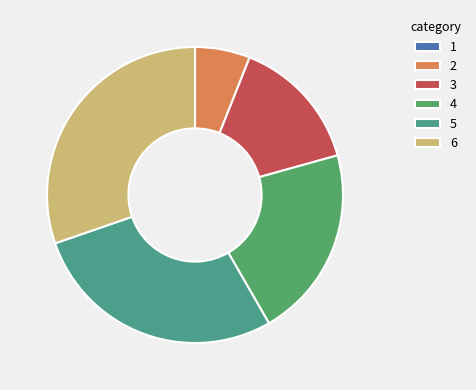

True or false: 5 accounts for 28% of the total.

True